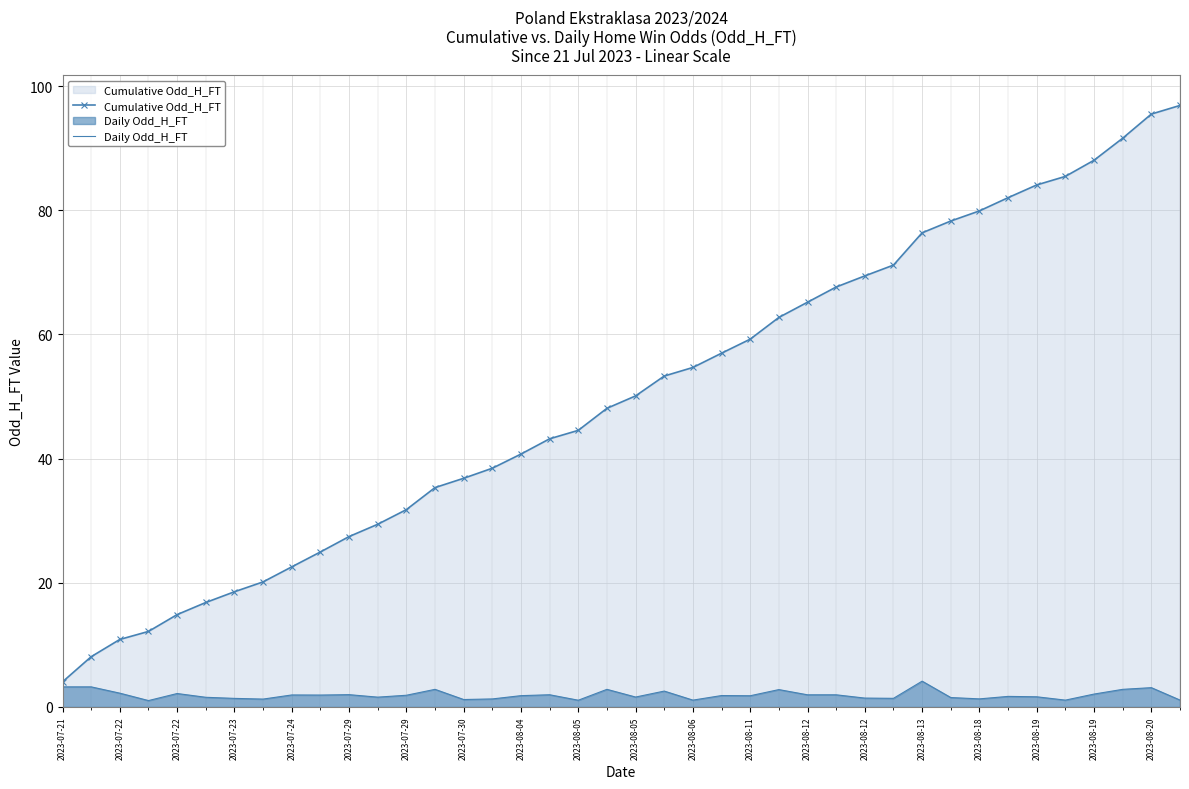

What is the total value across all series at 29?

72.6